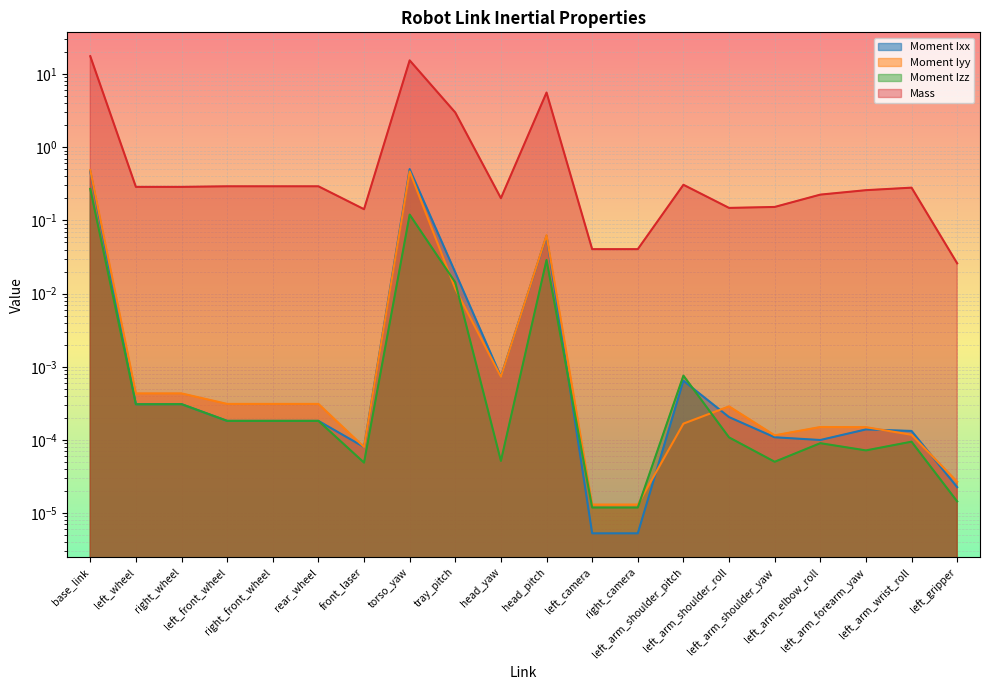

What is the greatest value displayed?

17.5